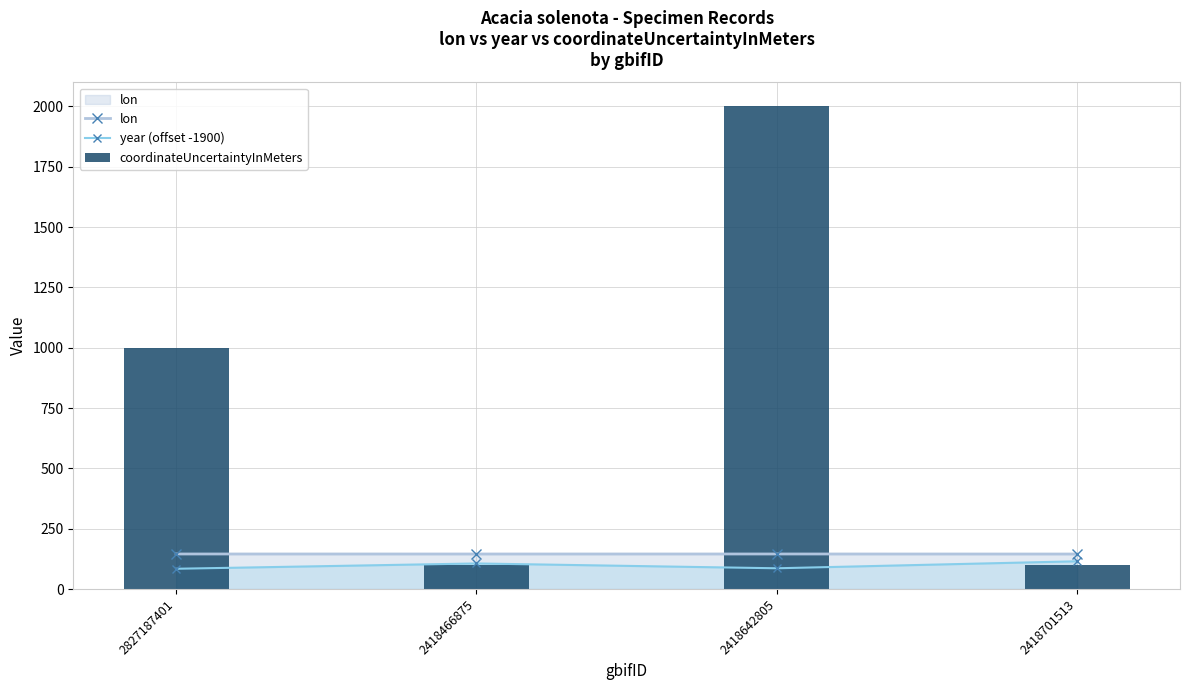

At which label is lon closest to 145?

2418701513